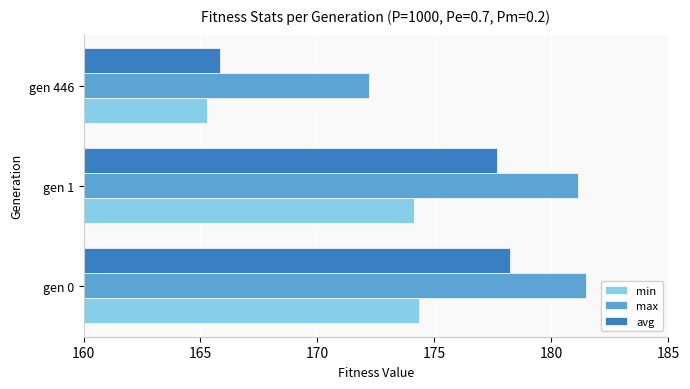

Where is max nearest to the value 176?

gen 446